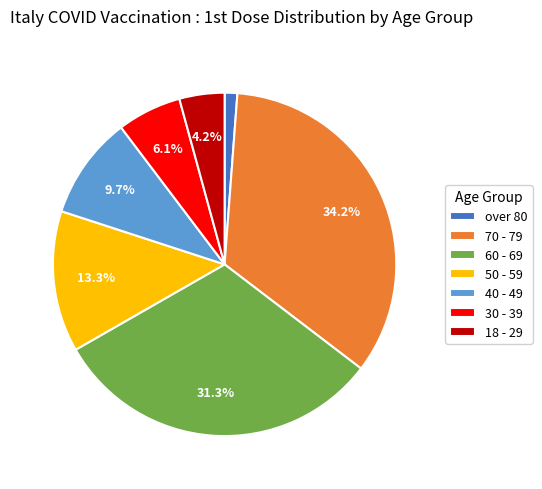

Do 30 - 39 and 70 - 79 together represent more than half of the pie?

No